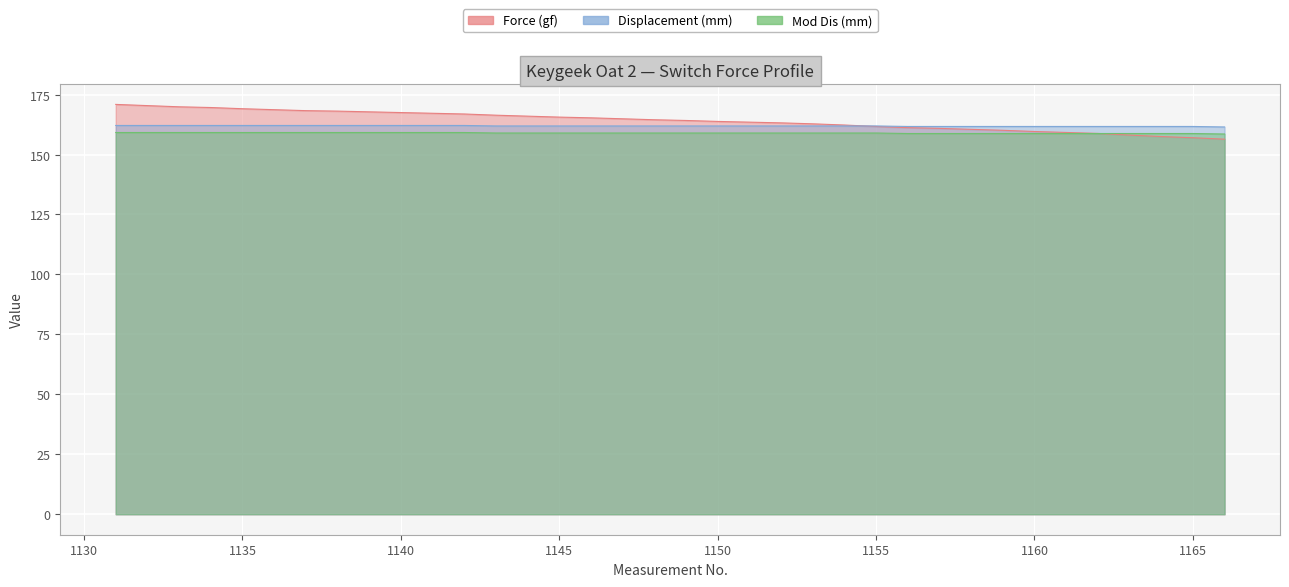

Is the value of Displacement (mm) at 1165 greater than the value of Mod Dis (mm) at 1133?

No